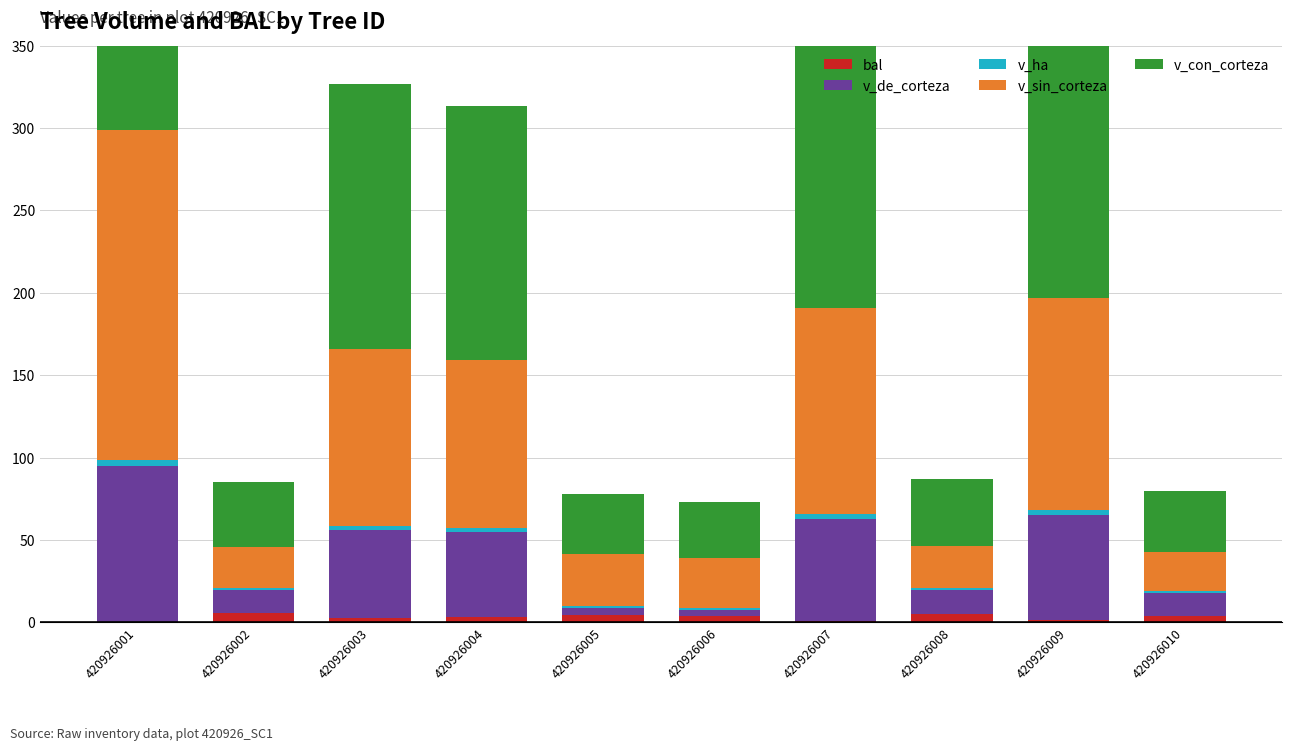

At which label does v_sin_corteza first exceed 102?

420926001